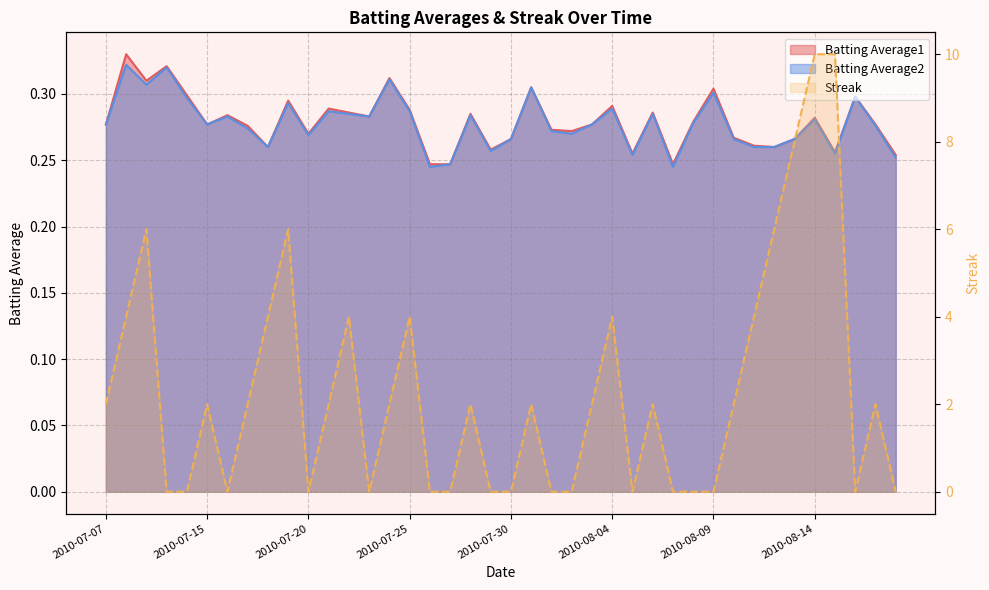

At which category does Streak reach its first local peak?

2010-07-09